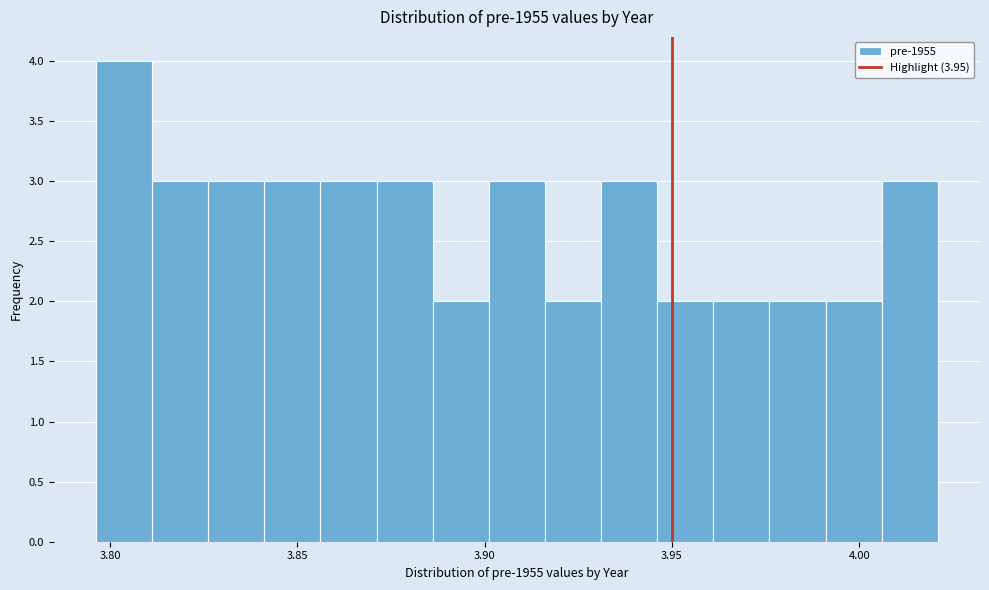

Read against the x-axis, roughly where is the centre of the tallest bar?

3.805